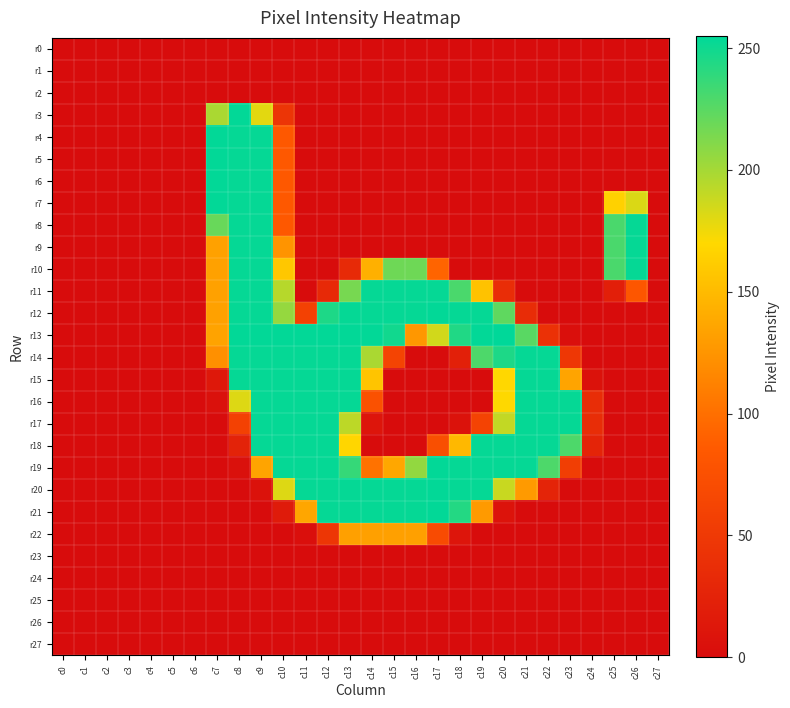

Which series has the largest total across all categories?

r13